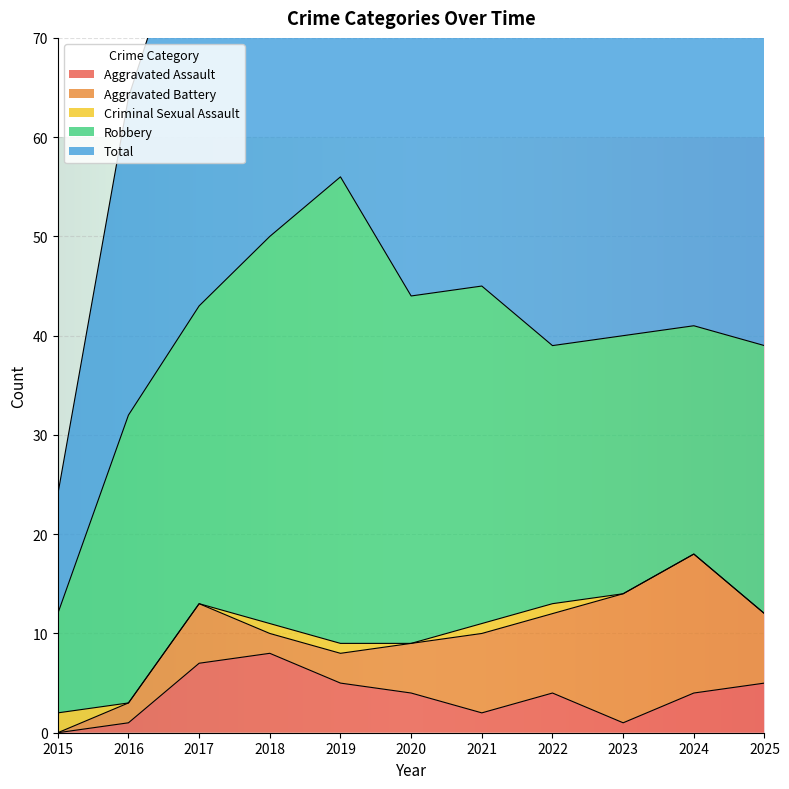

True or false: Aggravated Battery and Aggravated Assault cross at least once.

True